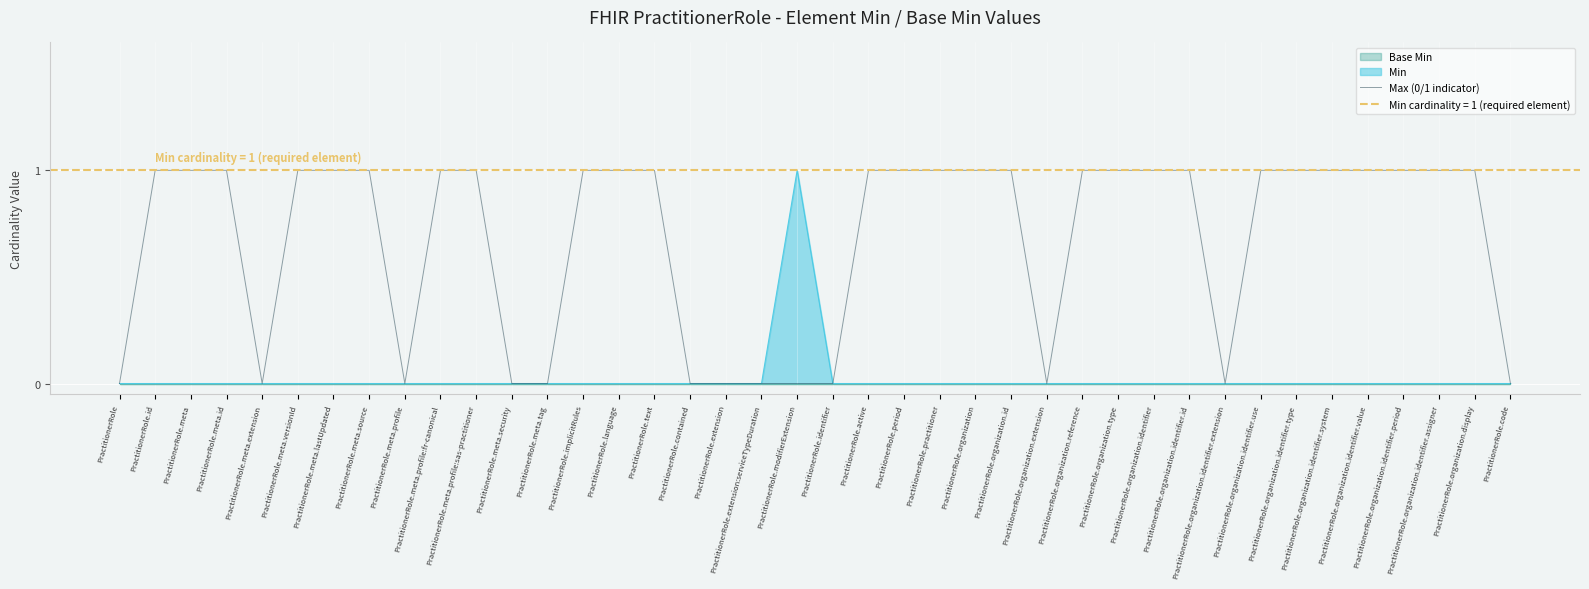

Between PractitionerRole.organization.reference and PractitionerRole.organization.identifier, which is larger?

PractitionerRole.organization.reference